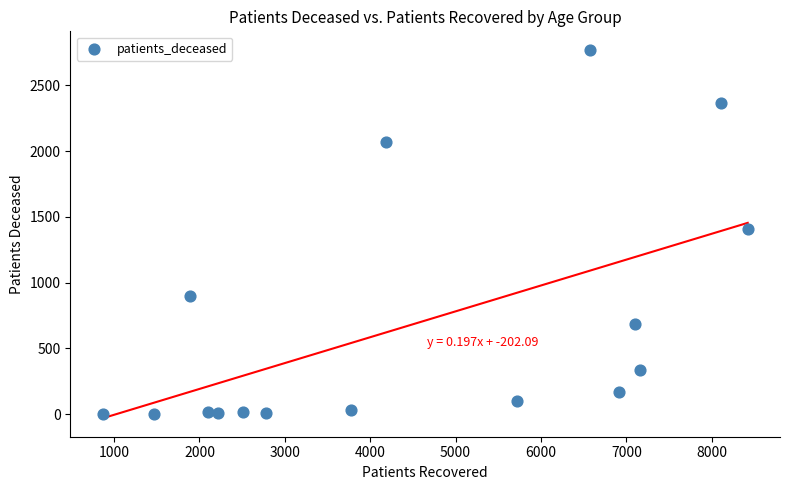

What is the range of X values (max minus min)?

7557